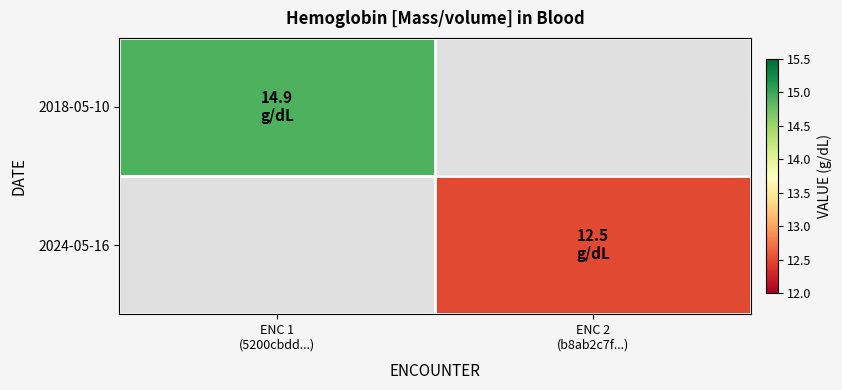

How many positive values does the 2018-05-10 series have?

1